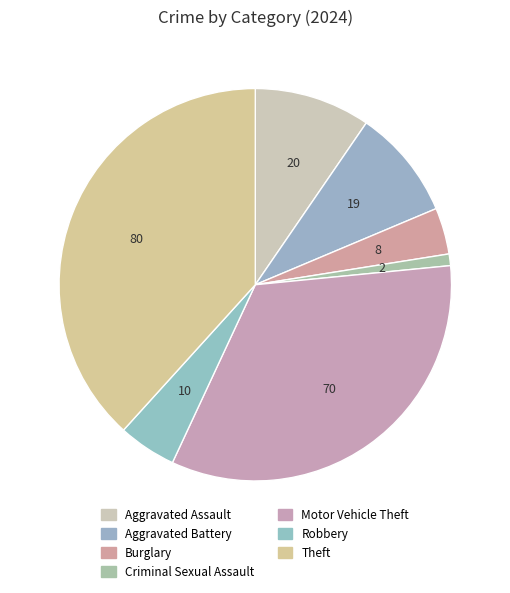

What percentage is the Aggravated Battery slice, to the nearest percent?

9%